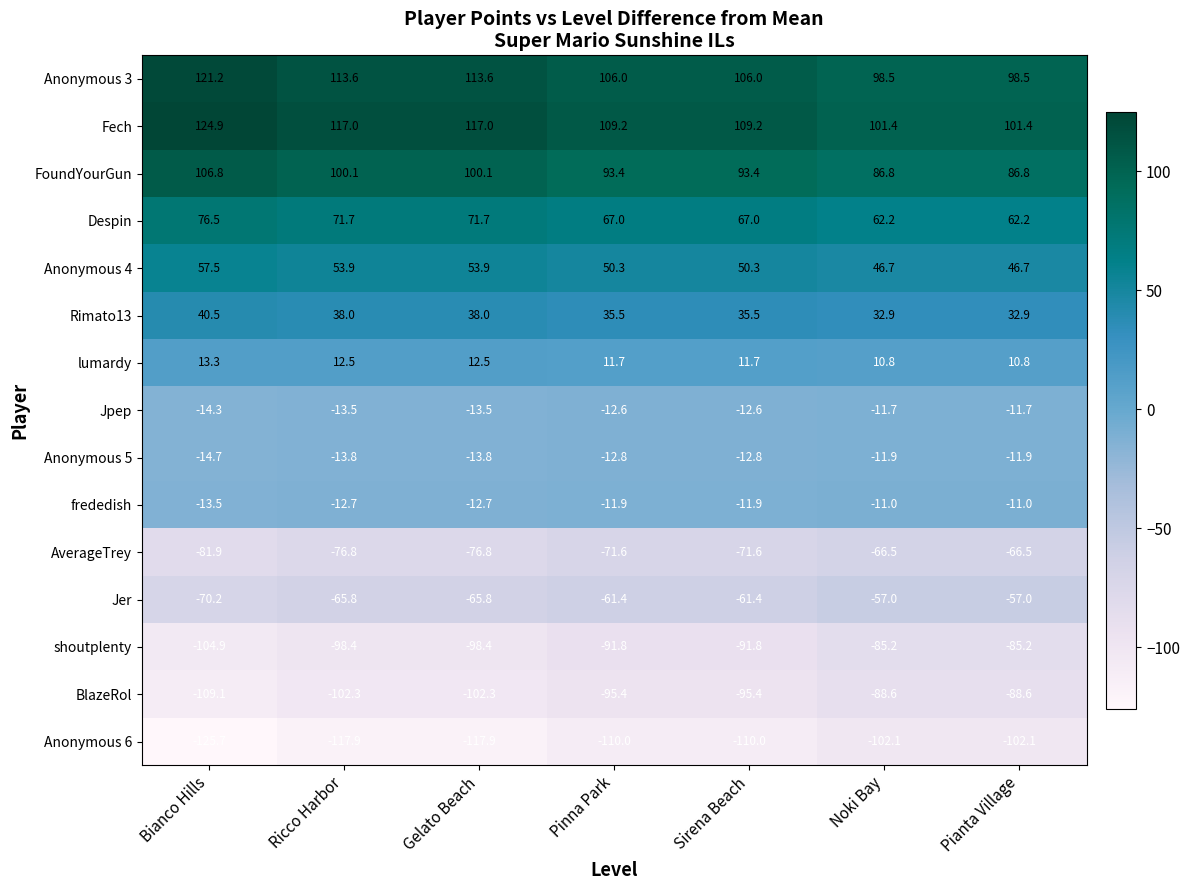

What is the average value of the Anonymous 6 series?

-112.2